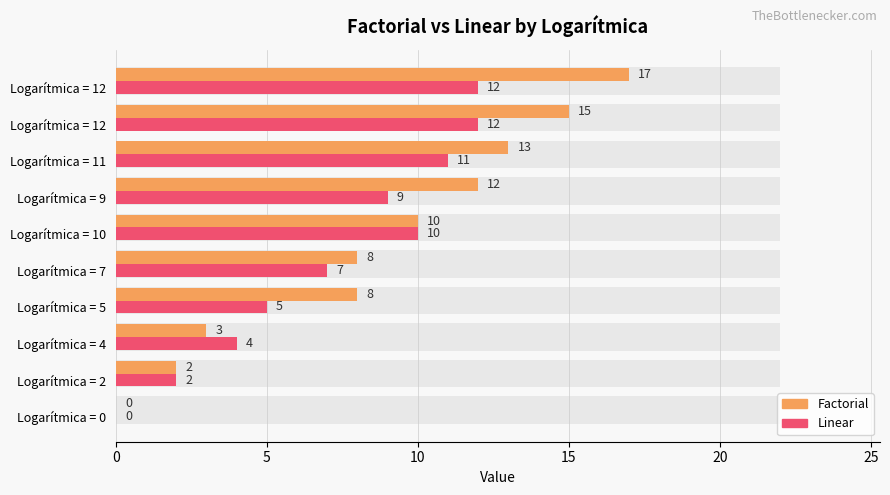

Which has a higher value, Logarítmica = 12 or Logarítmica = 9?

Logarítmica = 12